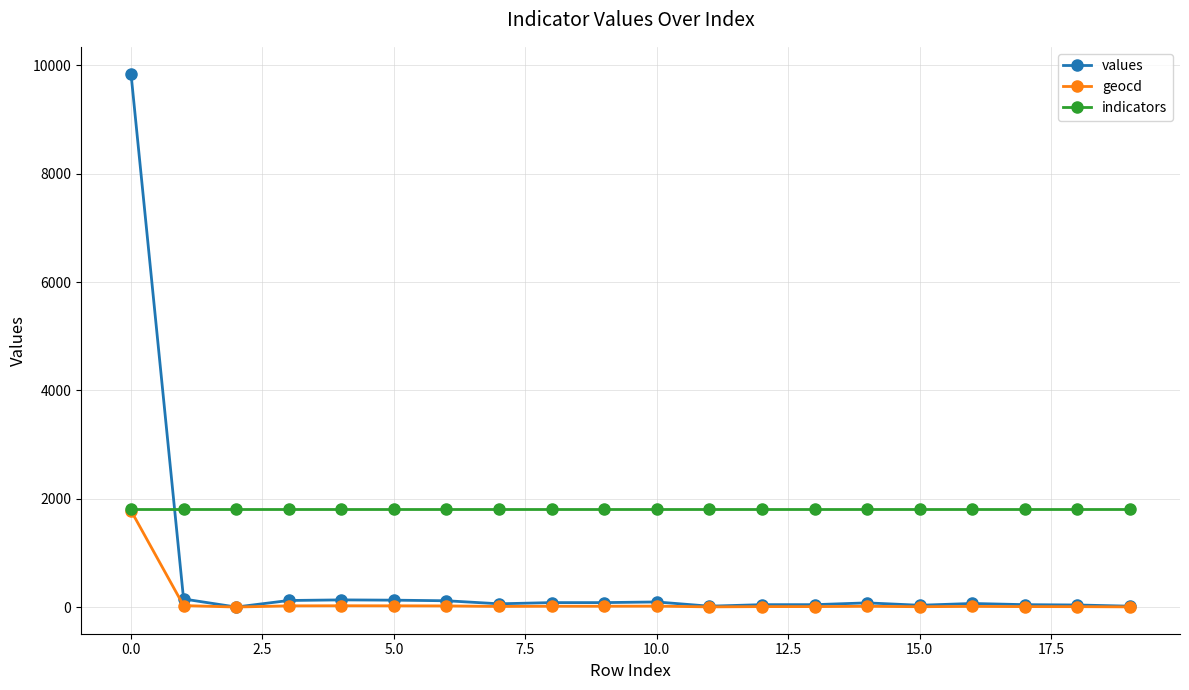

What is the highest value of the geocd series?

1781